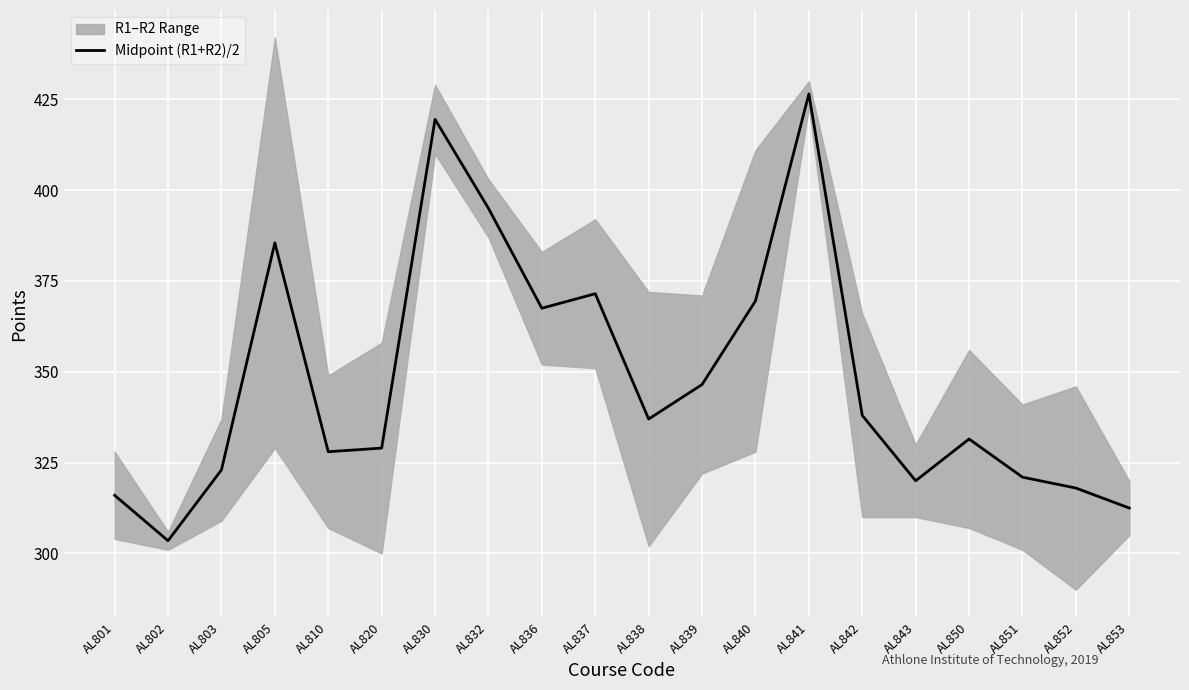

The value of Midpoint (R1+R2)/2 at AL843 is 111.1. True or false?

False